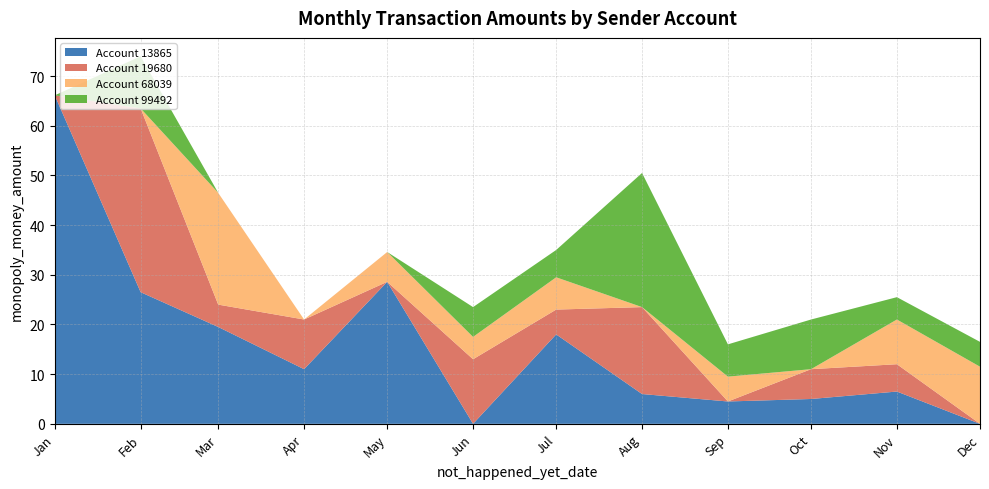

What is the total value across all series at Apr?

21.0